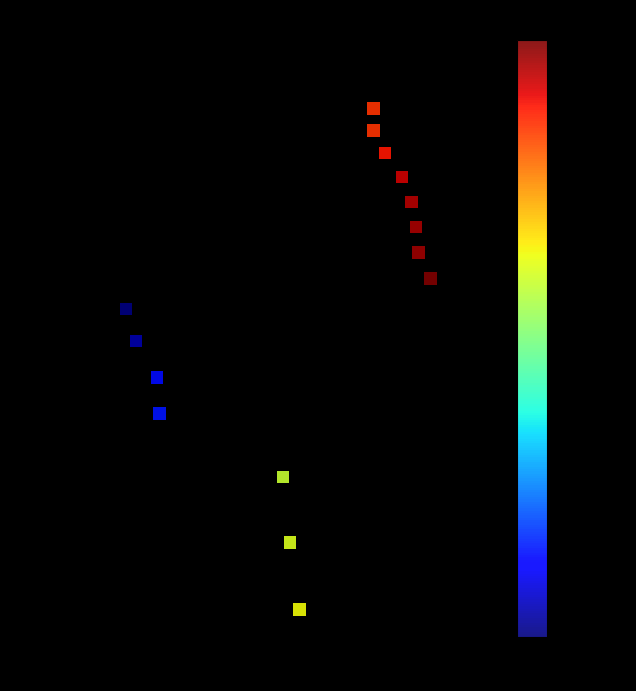

What is the range of X values (max minus min)?

6.4